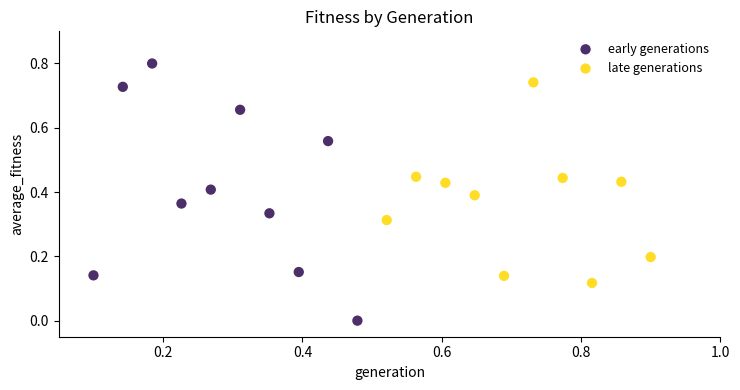

Which series has the largest Y range (max minus min)?

early generations